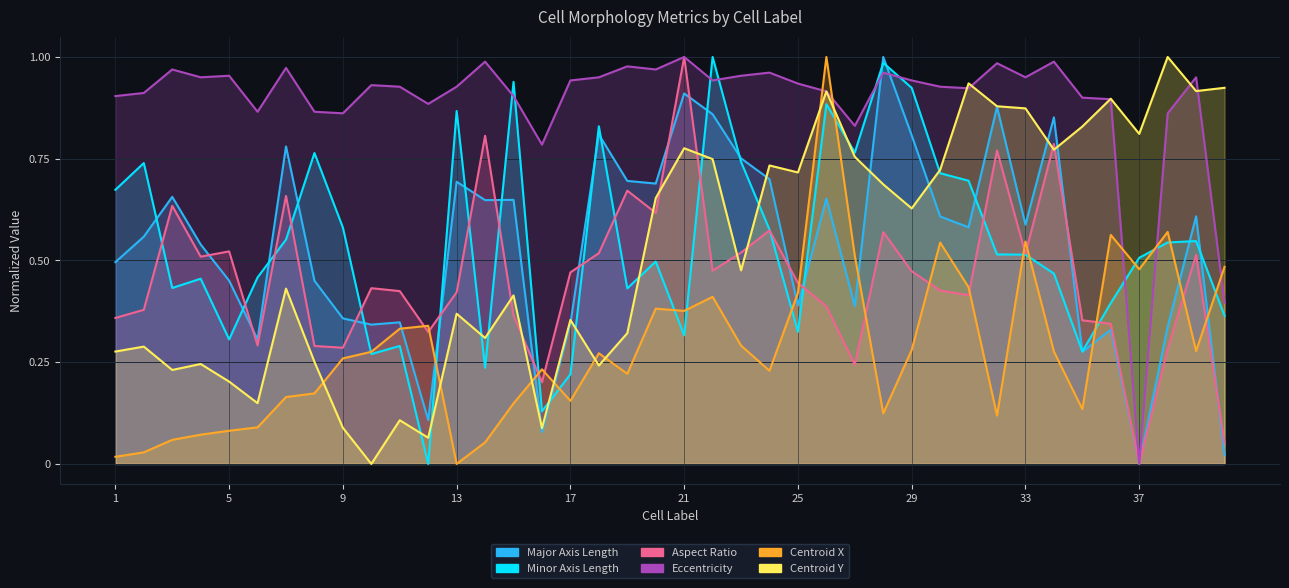

Which series has the largest range (max minus min)?

major_axis_length